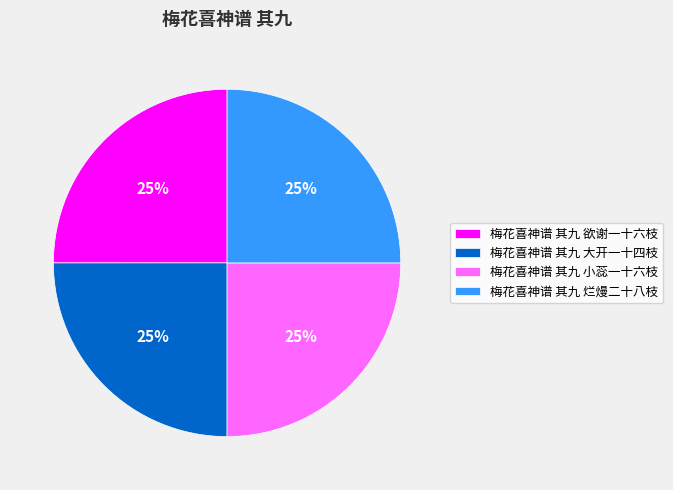

How many segments does this pie chart have?

4